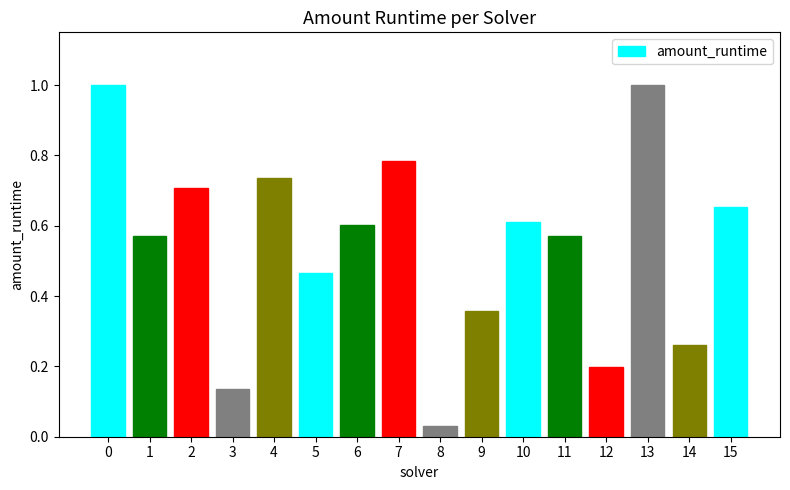

At which label is the value closest to 0?

8